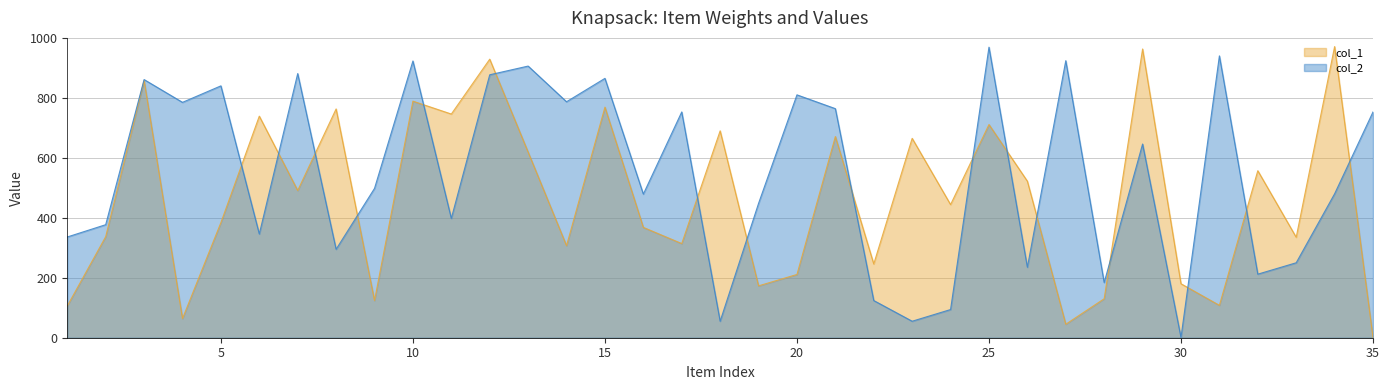

How many data points in col_1 are less than 444?

17